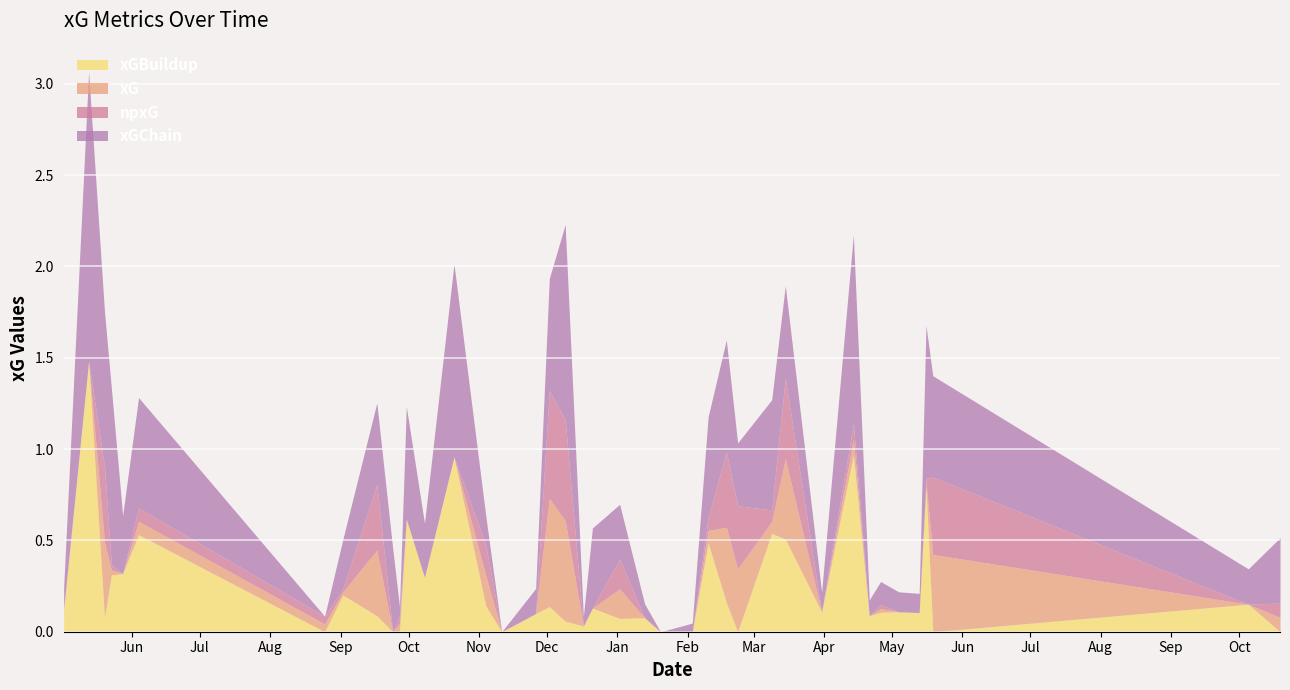

What is the spread (max minus min) of values at 5?

0.1